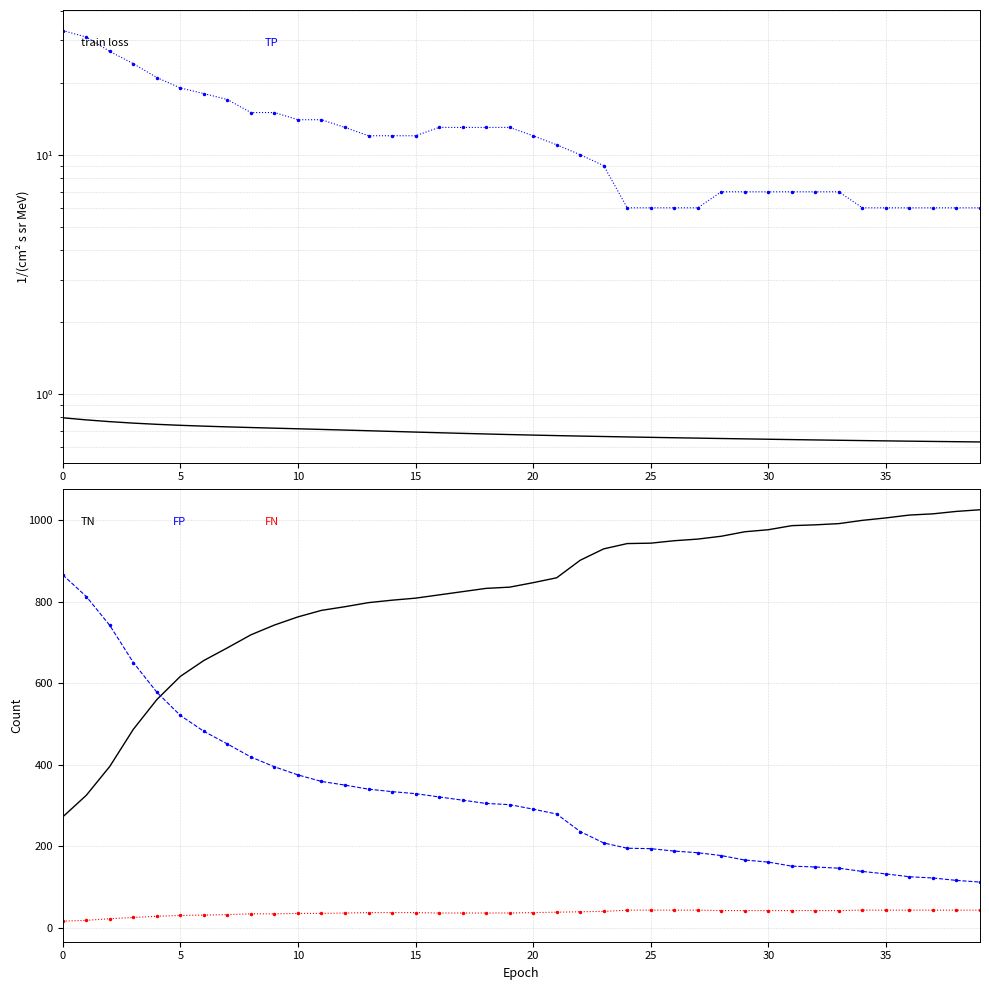

What is the sum of the TN values at 33 and 9?

1735.0